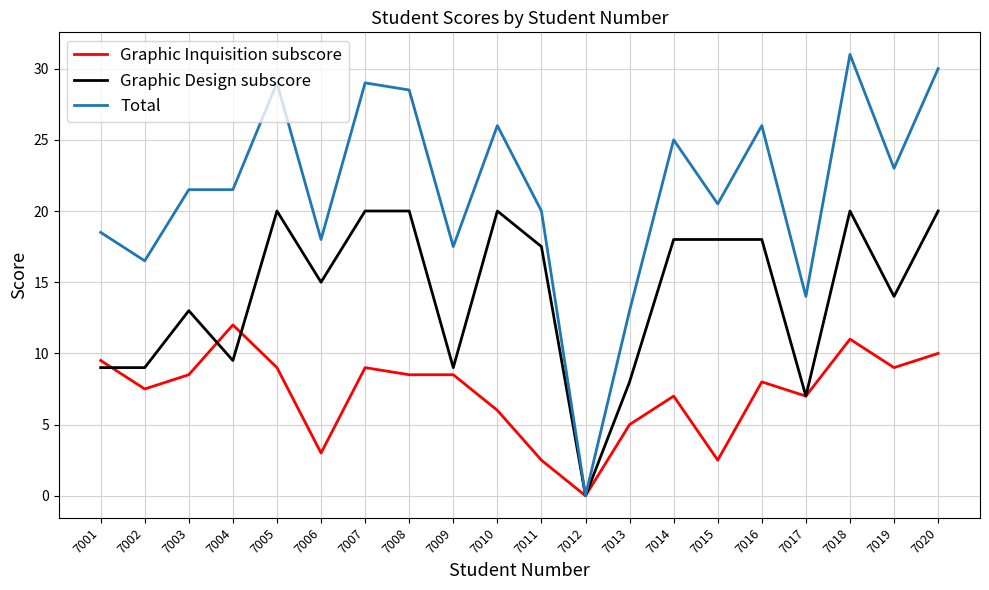

Which series has the largest total across all categories?

Total